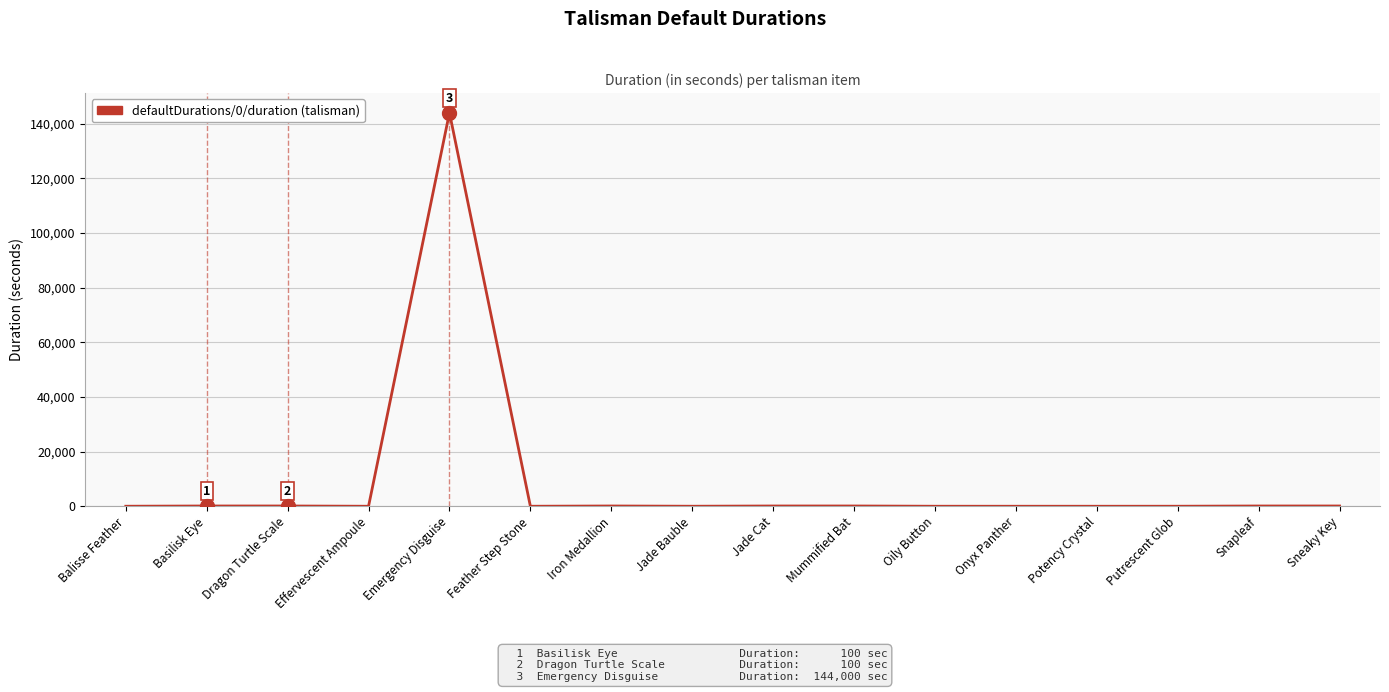

The value at Onyx Panther is 5. True or false?

True